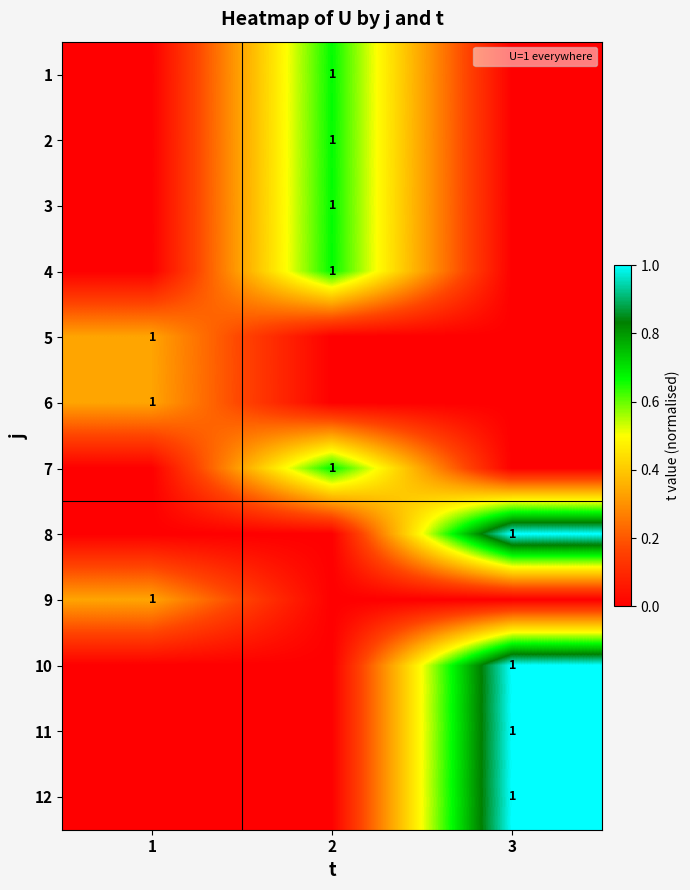

The value of 2 at 2 is 0. True or false?

False